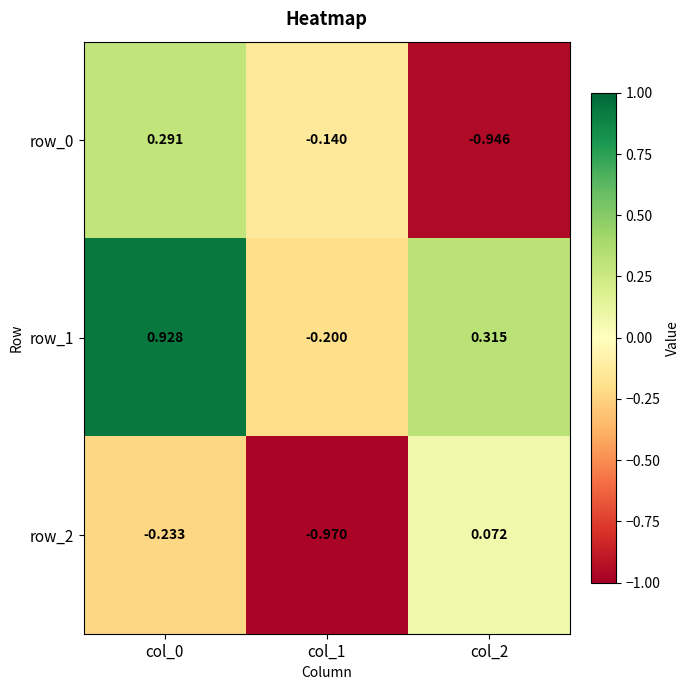

Reading right to left, list all the values displayed in this chart.

row_0: -0.9	-0.1	0.3
row_1: 0.3	-0.2	0.9
row_2: 0.1	-1.0	-0.2